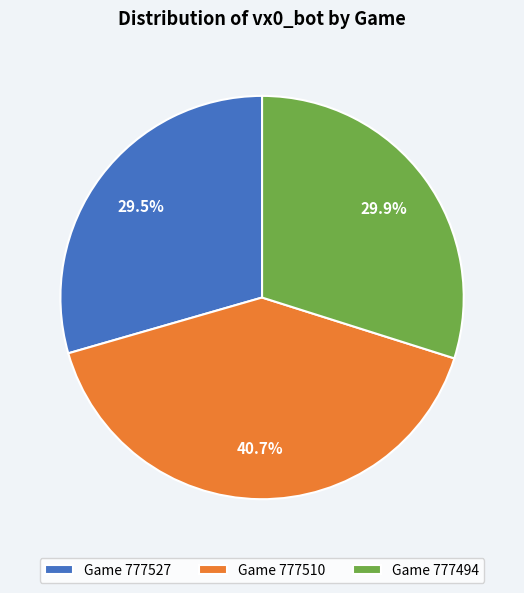

Does any single category account for the majority?

No